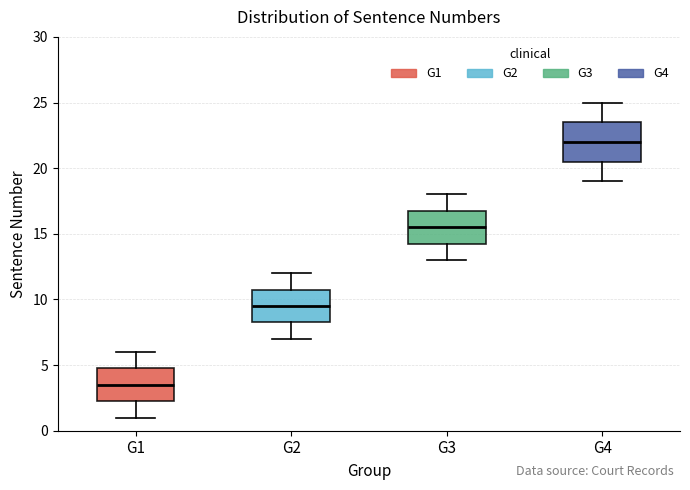

Reading left to right, transcribe this box plot: for each box, give where its median line is, the range the box spans, and where its two whiskers end, as read against the y-axis. The values are not printed on the chart, so give them approximately, as read against the axis.

G1: median 3.5, box 2.5 to 5.0, whiskers 1.0 to 6.0
G2: median 9.5, box 8.5 to 11.0, whiskers 7.0 to 12.0
G3: median 15.5, box 14.5 to 17.0, whiskers 13.0 to 18.0
G4: median 22.0, box 20.5 to 23.5, whiskers 19.0 to 25.0